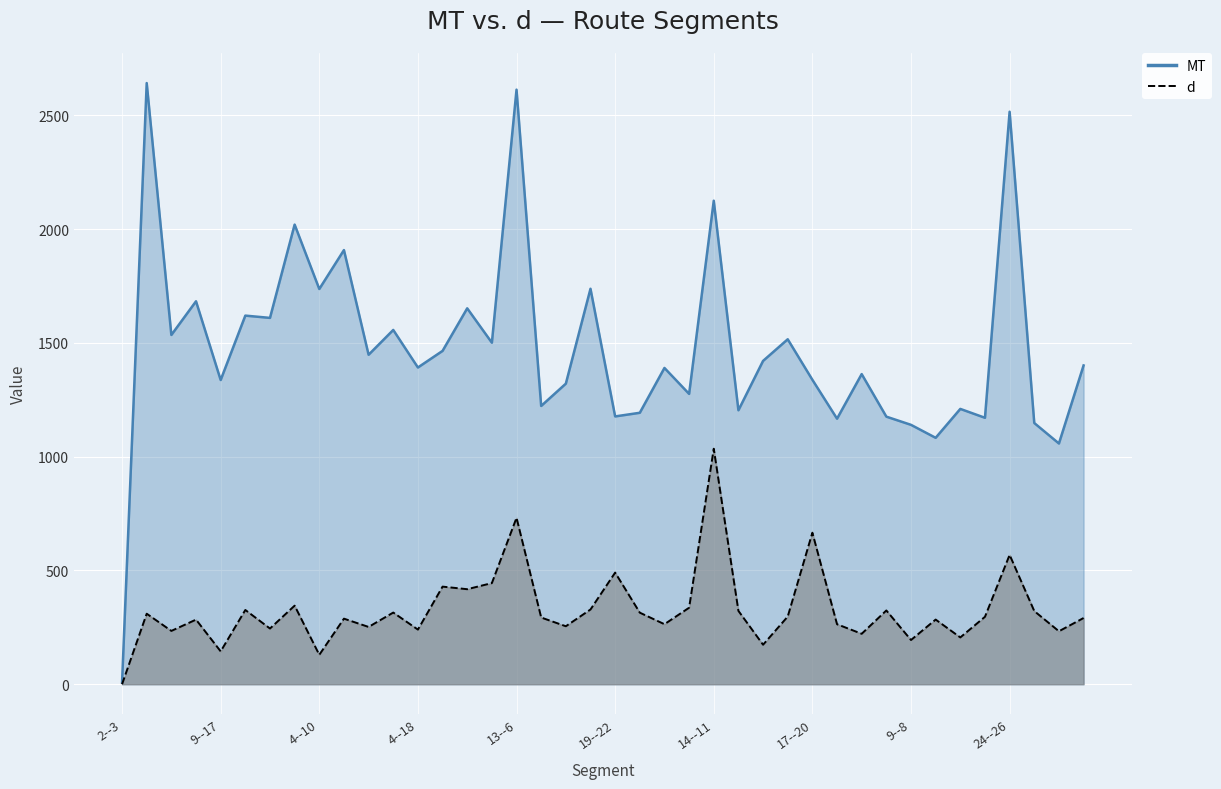

How many values in the d series exceed 296?

20